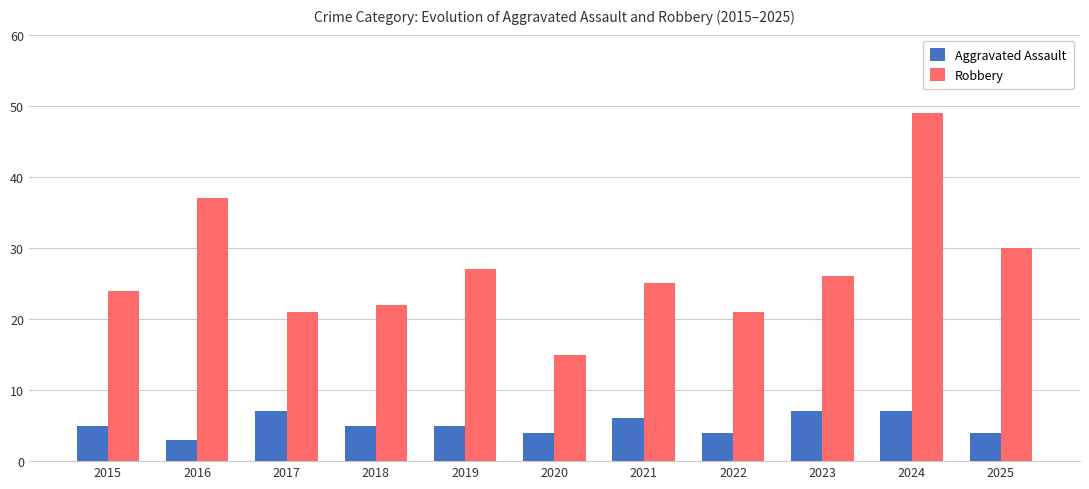

How many groups of bars are there?

11